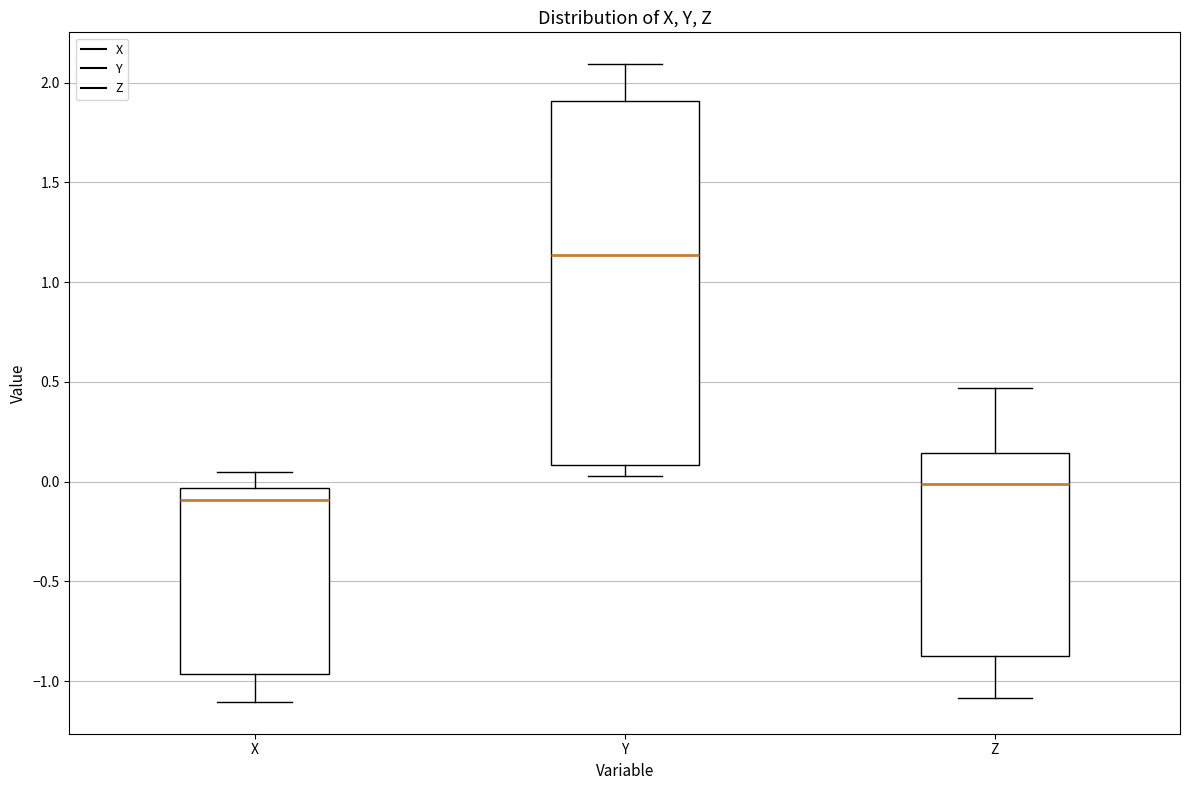

Where does the median line of the box for Y sit on the y-axis? The values are not printed on the chart, so give them approximately, as read against the axis.

1.15